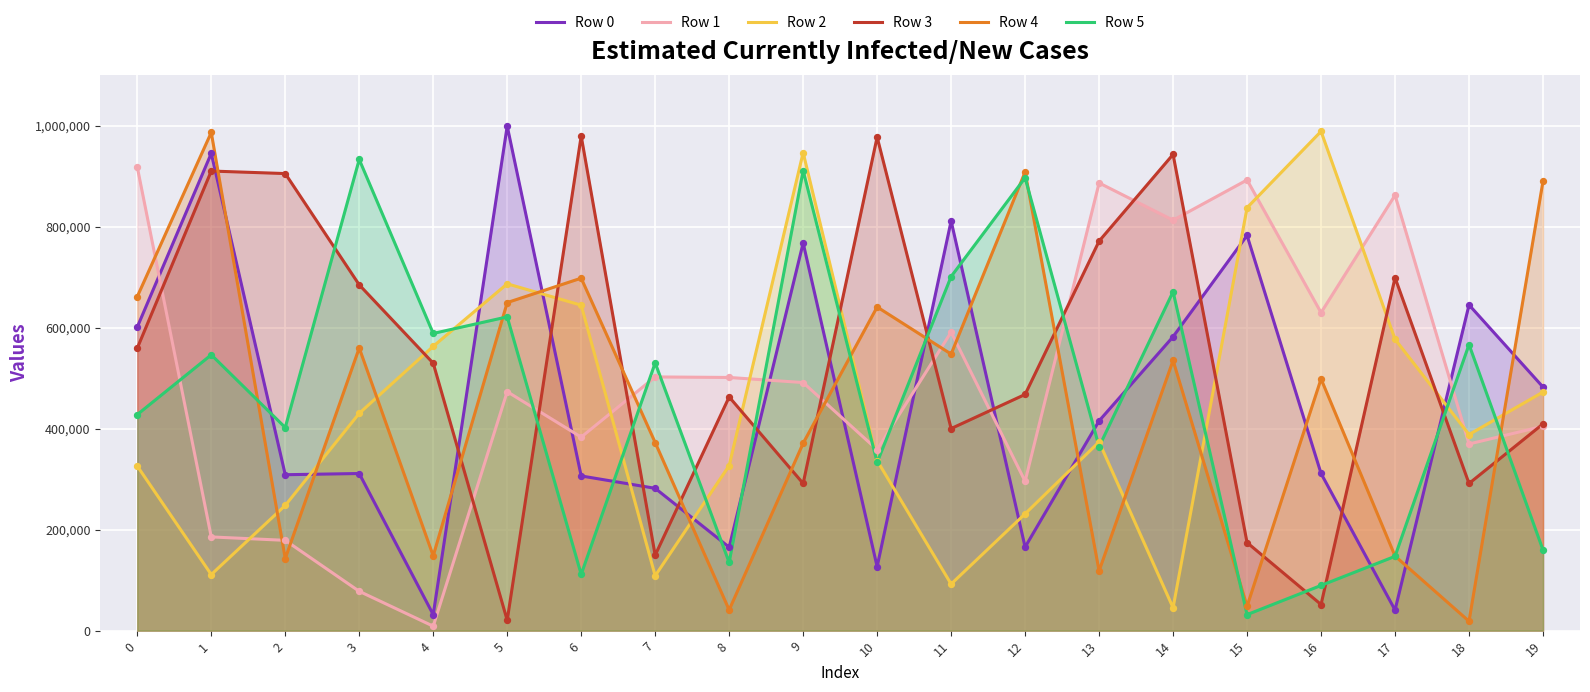

Which series reaches the minimum Y coordinate?

Row 1